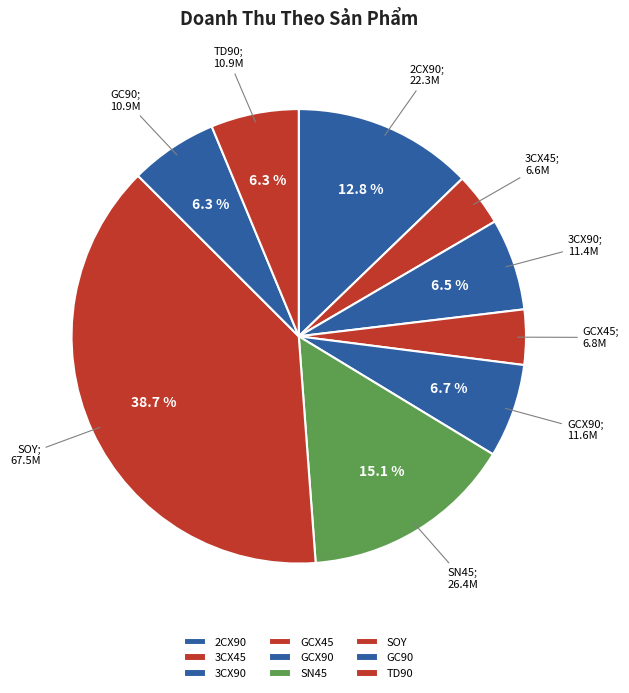

Does 3CX90 account for over 50% of the chart?

No